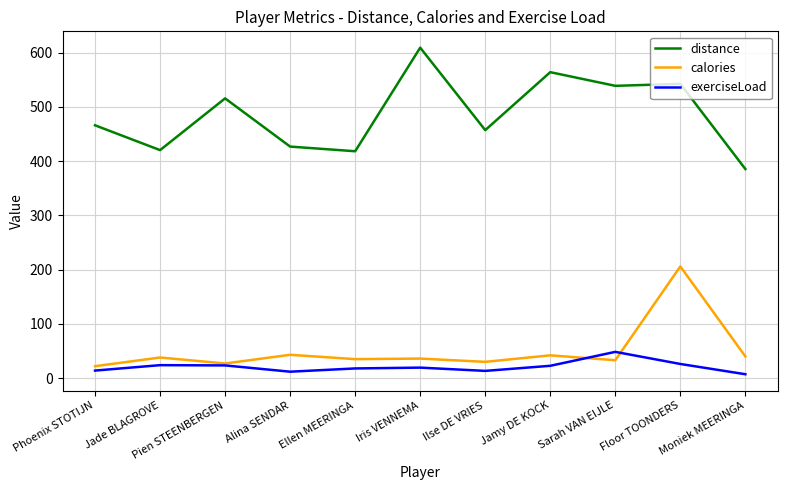

The value of distance at Floor TOONDERS is 542.7. True or false?

True